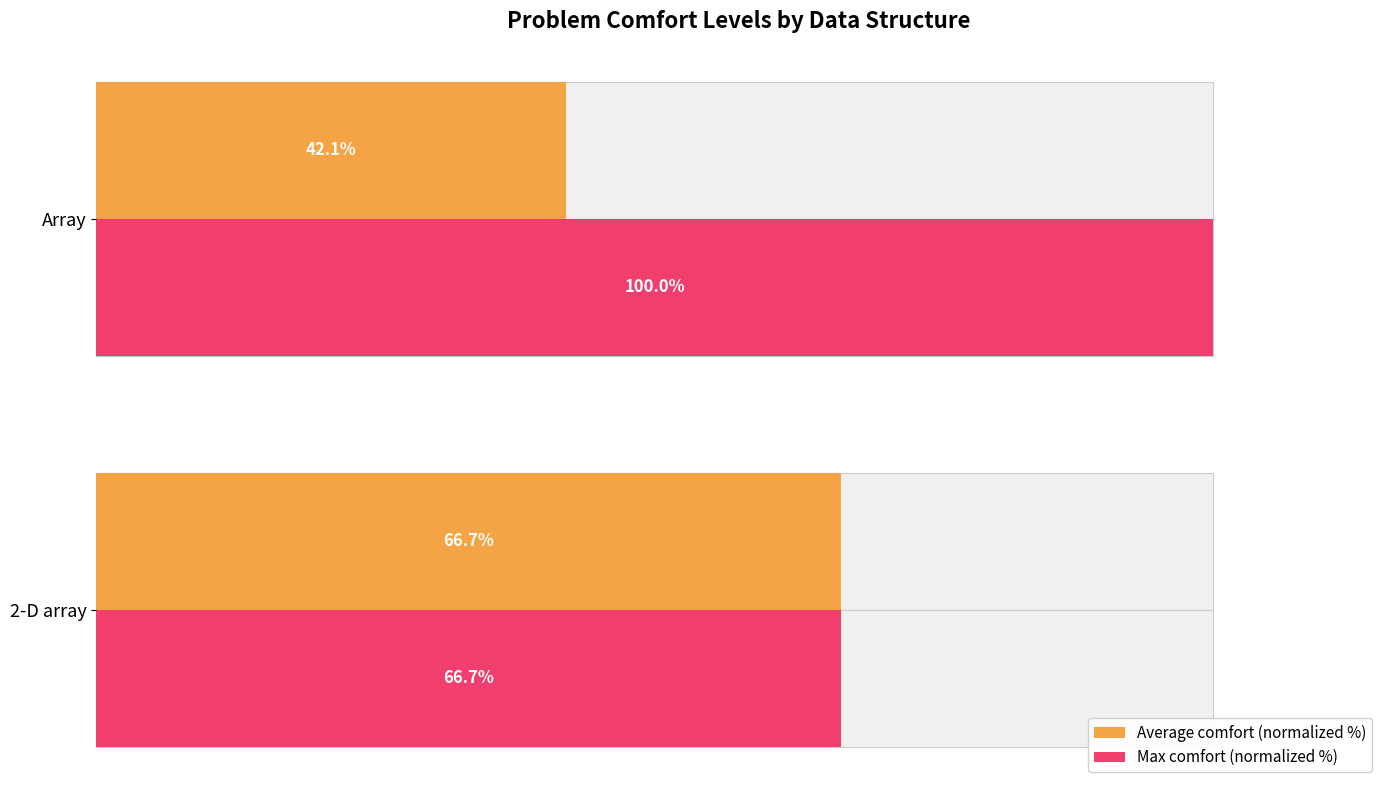

What are all the series names shown in the legend?

Average comfort (normalized %), Max comfort (normalized %)